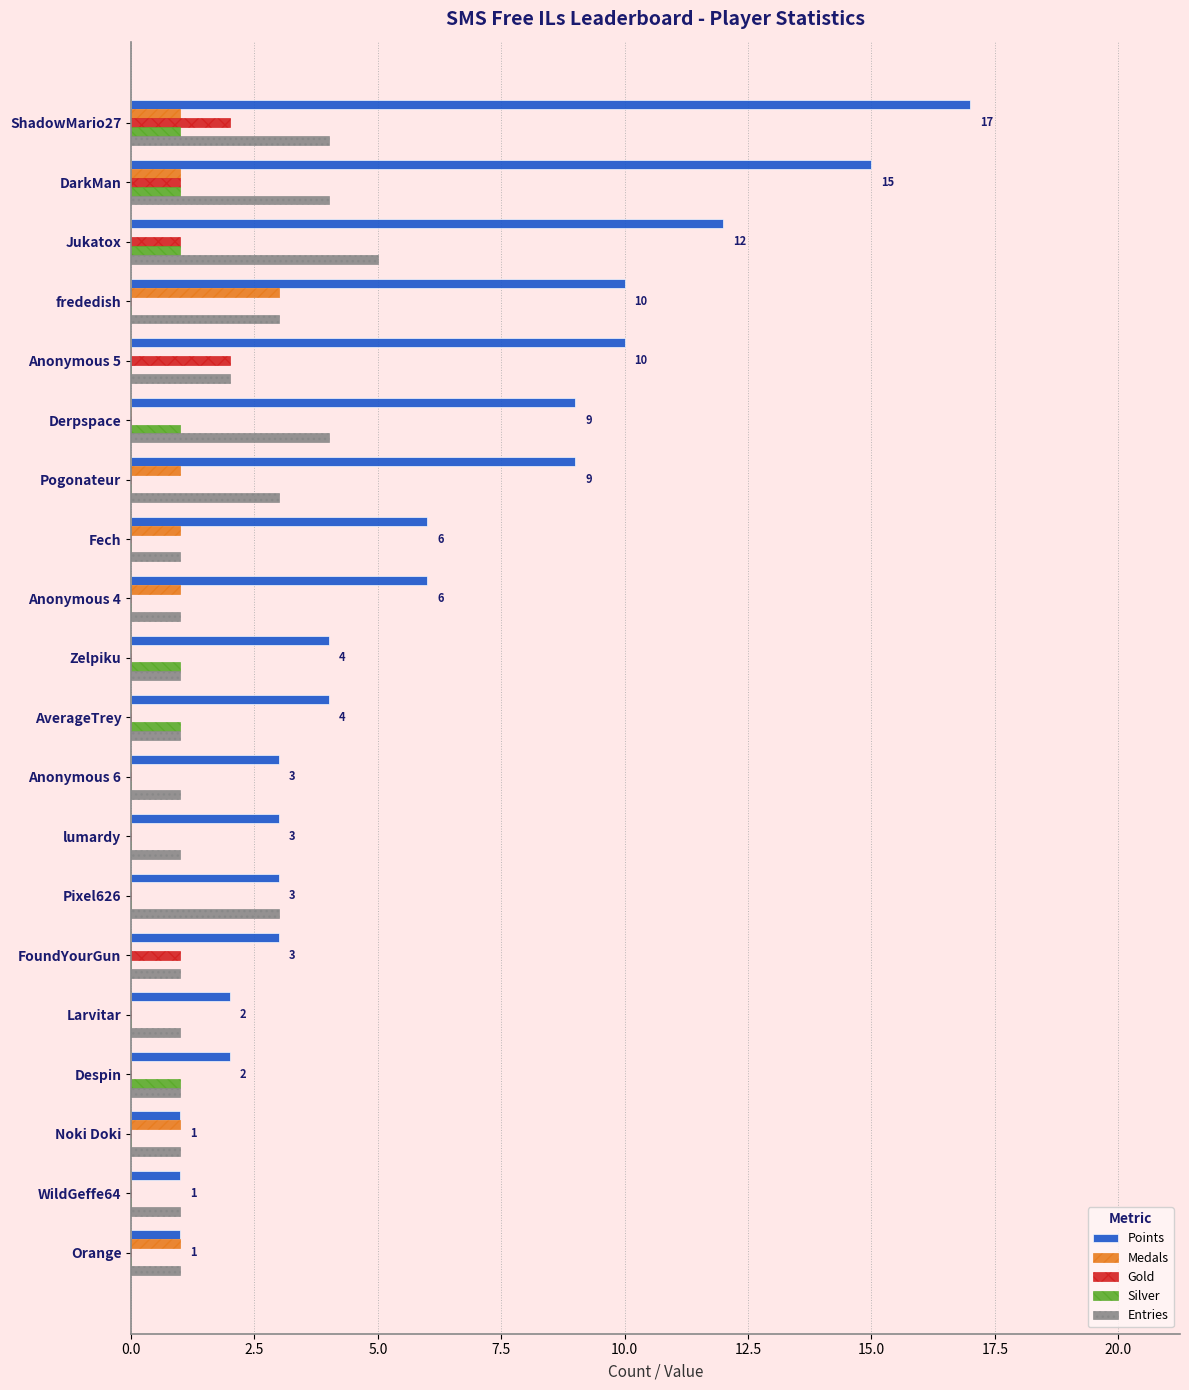

Which series changed the most between DarkMan and FoundYourGun?

Points